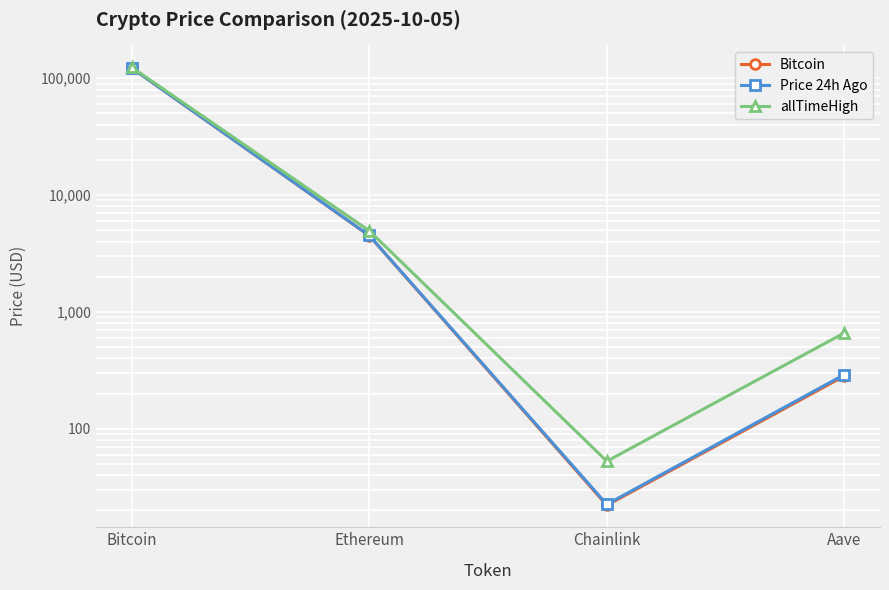

Is the value of allTimeHigh at Aave greater than the value of Price 24h Ago at Ethereum?

No